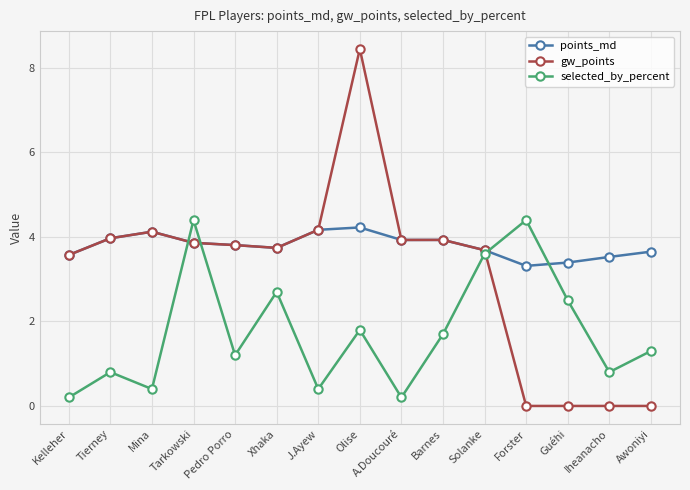

What is the total value across all series at A.Doucouré?

8.1